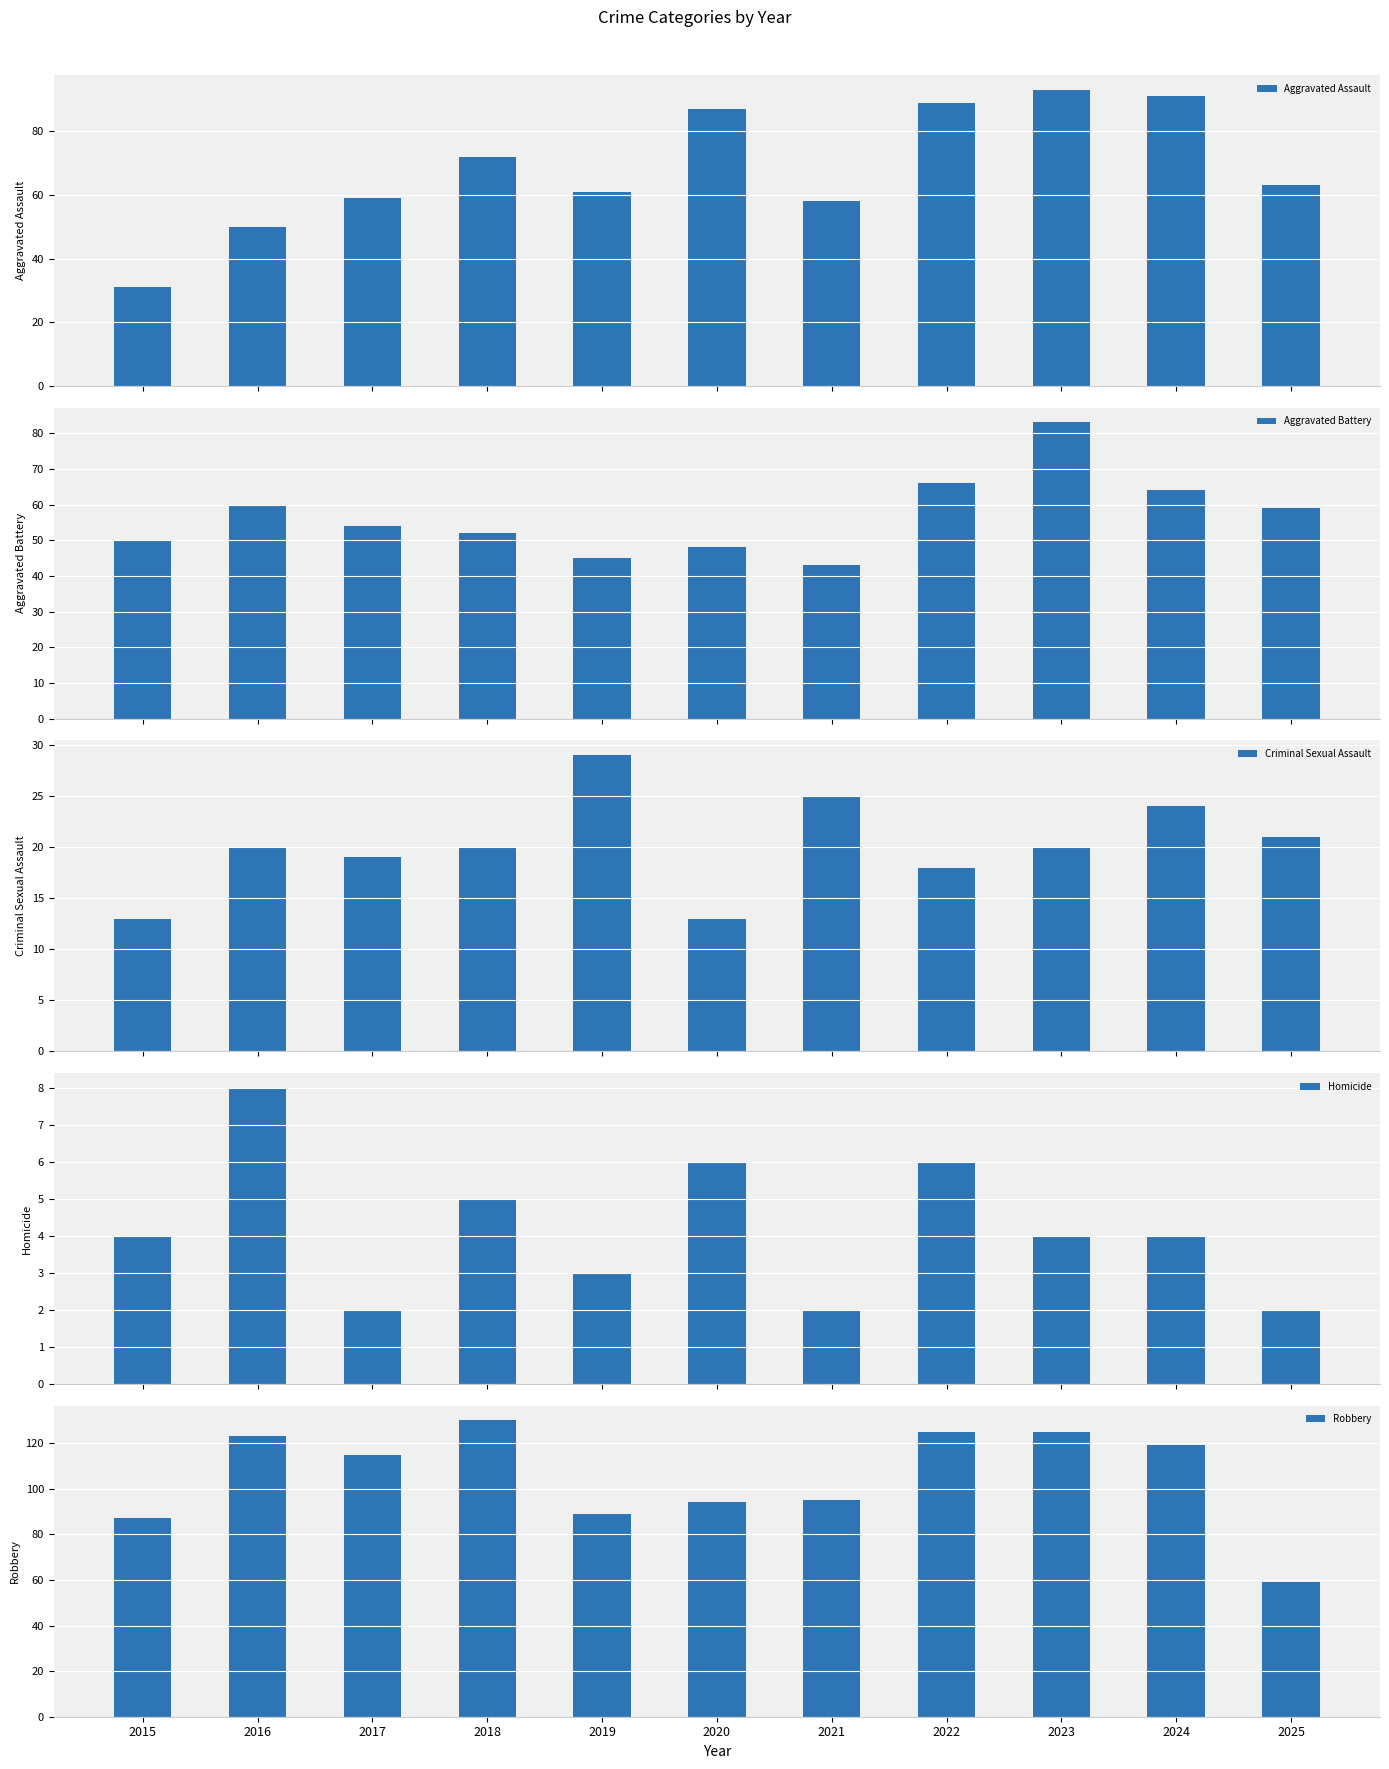

How many data points in Aggravated Battery are above 54?

5